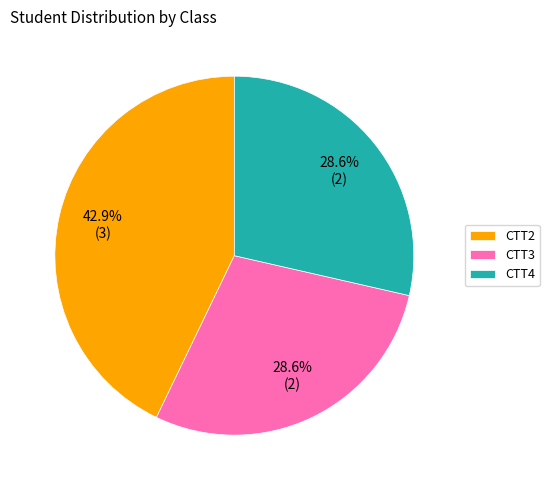

True or false: CTT3 accounts for 29% of the total.

True